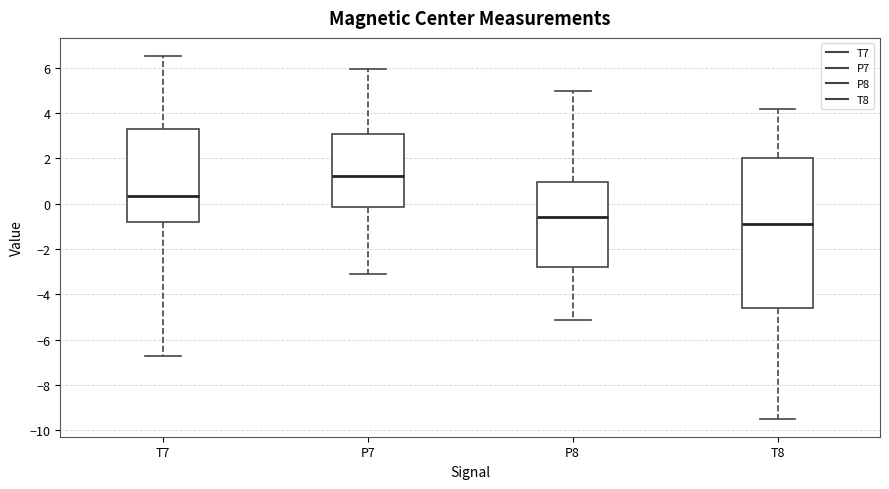

Reading left to right, read every box against the y-axis: the position of its median line, the range the box covers, and the ends of its whiskers. The values are not printed on the chart, so give them approximately, as read against the axis.

T7: median 0.4, box -0.8 to 3.2, whiskers -6.6 to 6.6
P7: median 1.2, box -0.2 to 3.0, whiskers -3.0 to 6.0
P8: median -0.6, box -2.8 to 1.0, whiskers -5.2 to 5.0
T8: median -0.8, box -4.6 to 2.0, whiskers -9.4 to 4.2